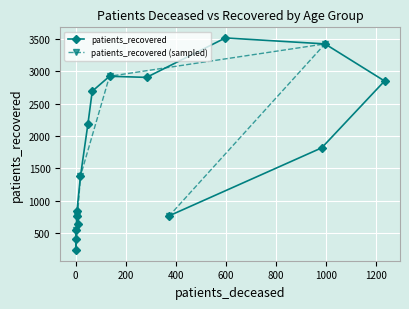

What is the minimum value for patients_recovered (sampled)?

542